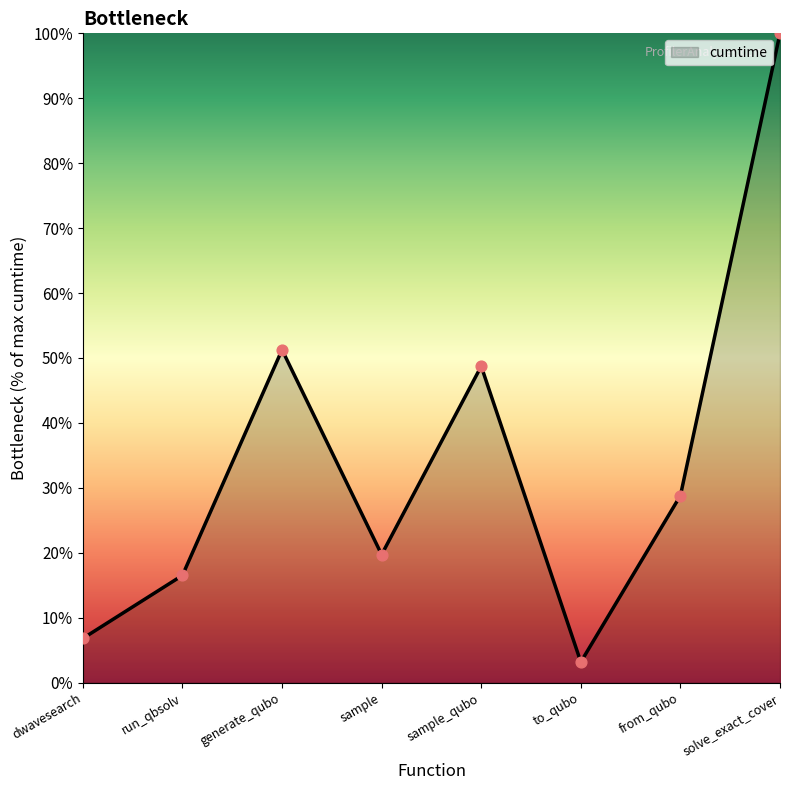

What is the ratio of the value at from_qubo to the value at run_qbsolv?

1.7